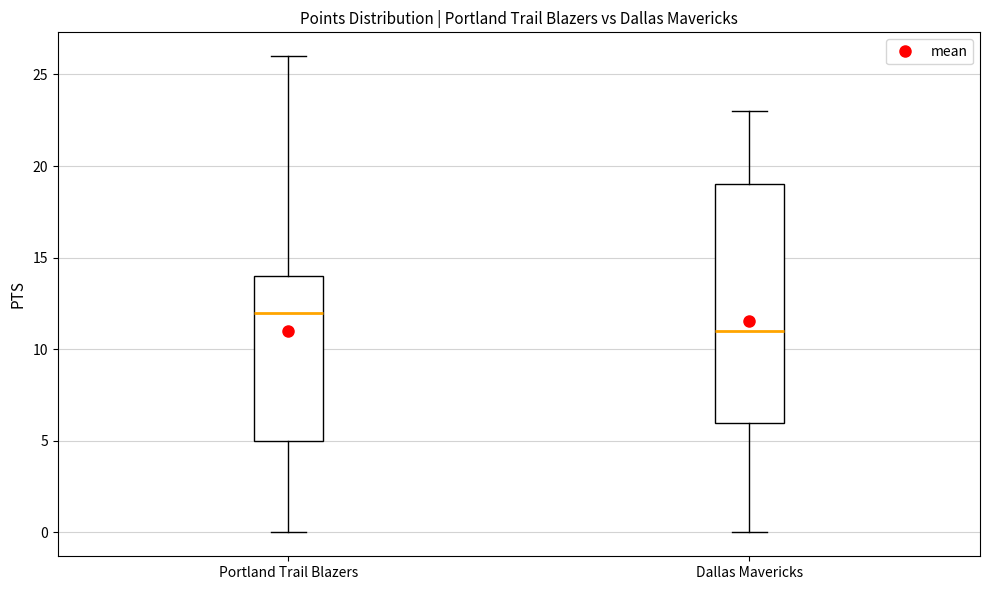

Which box is the tallest, from its lower edge to its upper edge?

Dallas Mavericks